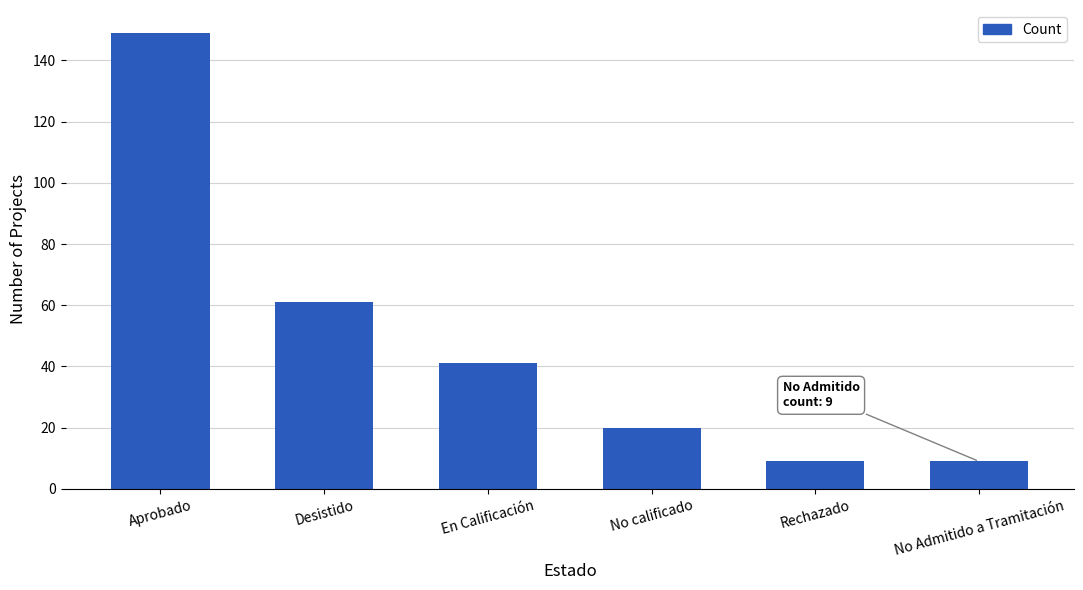

What is the sum of all values?

289